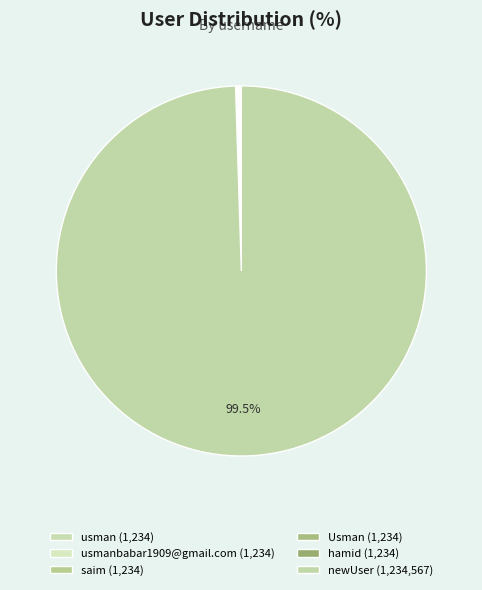

Which slice is the largest?

newUser